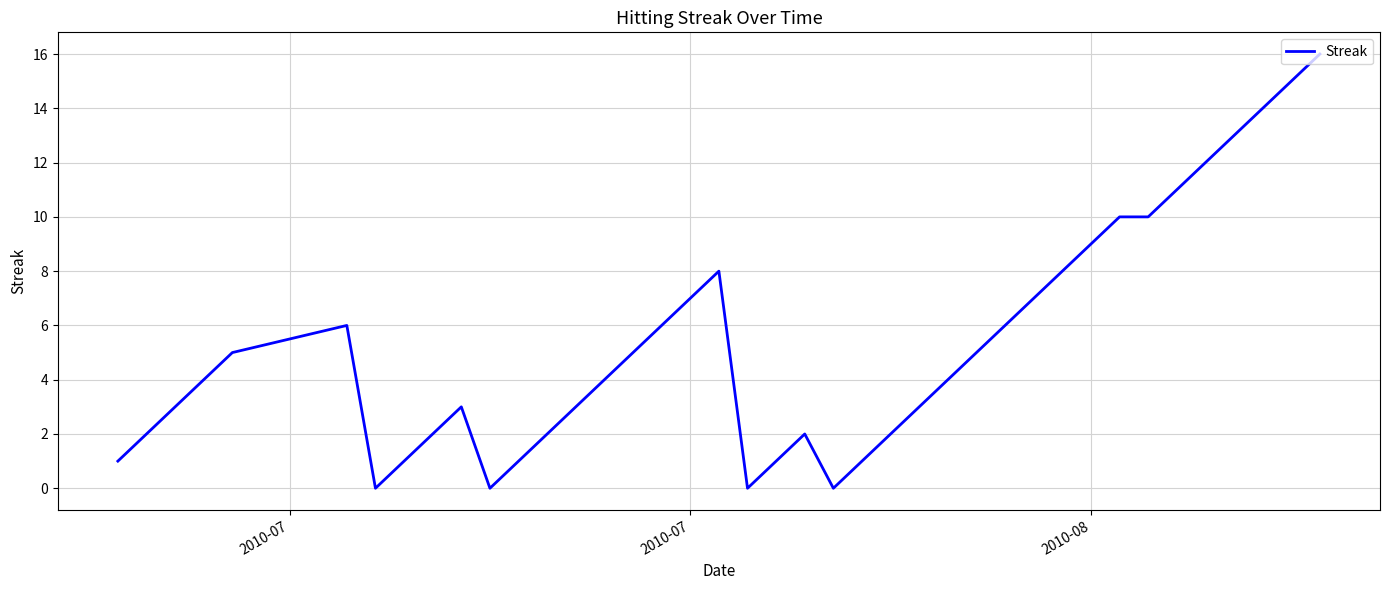

How many lines are shown in the chart?

1